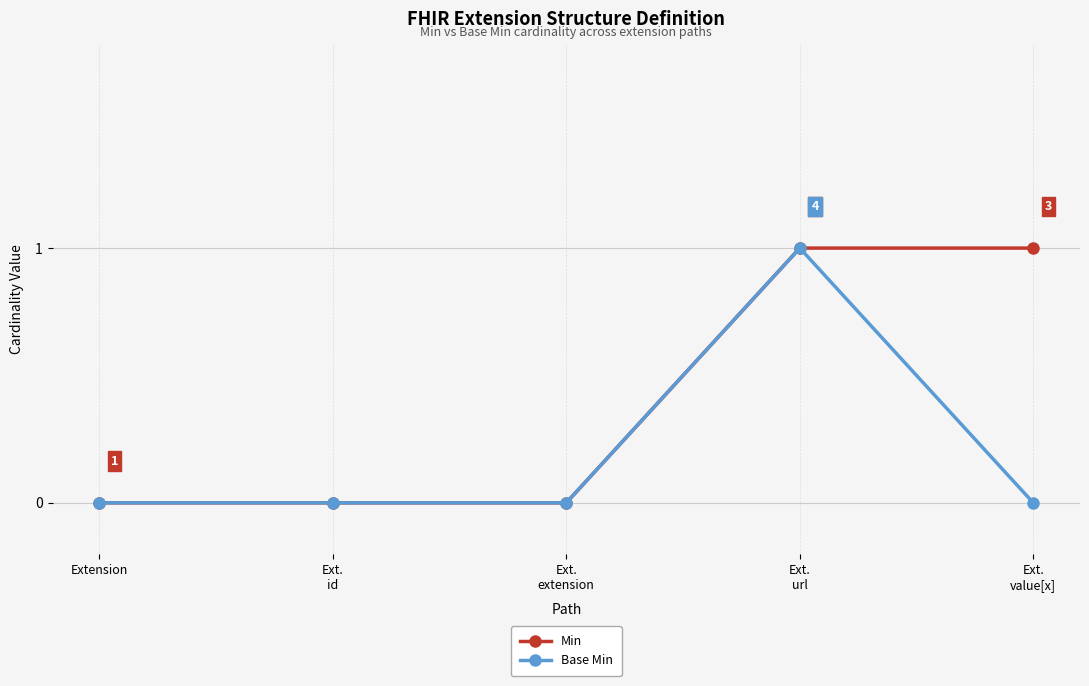

Is it true that Min equals 2 at Ext.
value[x]?

False